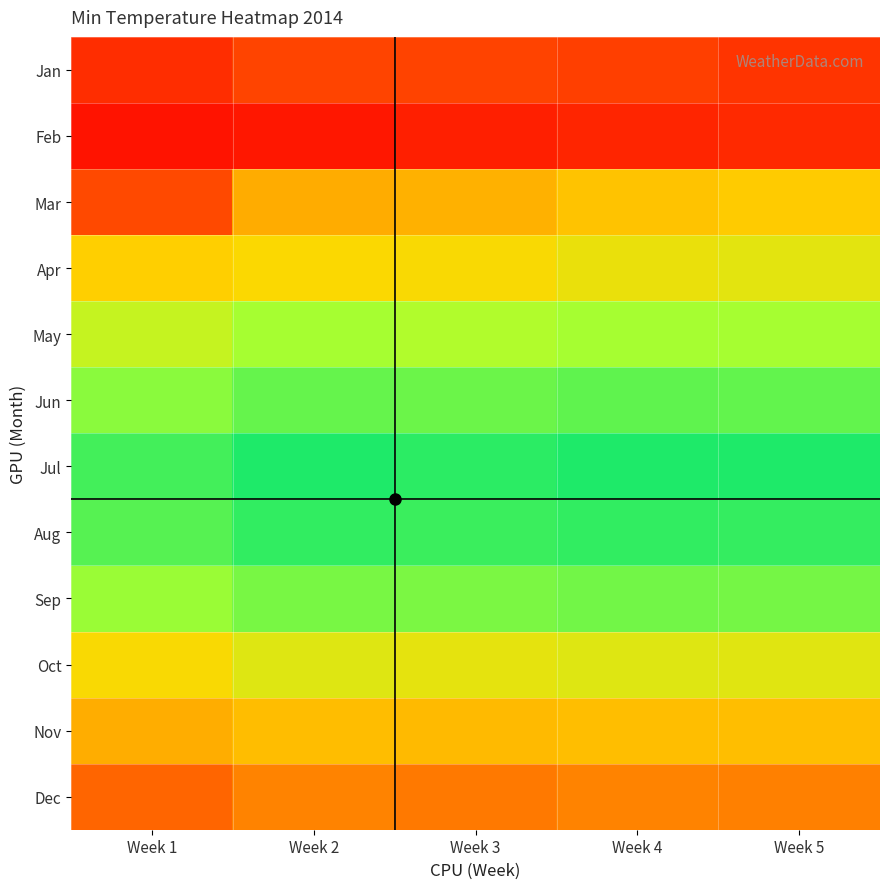

Reading right to left, transcribe all the data shown in this chart.

Jan: Week 5=-9.3	Week 4=-6.8	Week 3=-6.0	Week 2=-5.7	Week 1=-11.0
Feb: Week 5=-12.0	Week 4=-13.0	Week 3=-14.3	Week 2=-16.3	Week 1=-17.3
Mar: Week 5=7.0	Week 4=5.8	Week 3=3.2	Week 2=2.5	Week 1=-5.3
Apr: Week 5=10.5	Week 4=10.0	Week 3=9.0	Week 2=8.7	Week 1=7.5
May: Week 5=15.0	Week 4=15.0	Week 3=14.3	Week 2=15.0	Week 1=12.9
Jun: Week 5=19.0	Week 4=19.2	Week 3=18.5	Week 2=18.8	Week 1=16.7
Jul: Week 5=23.0	Week 4=23.0	Week 3=22.3	Week 2=23.0	Week 1=20.9
Aug: Week 5=21.8	Week 4=22.0	Week 3=21.3	Week 2=22.0	Week 1=19.9
Sep: Week 5=18.0	Week 4=18.2	Week 3=17.5	Week 2=17.8	Week 1=15.7
Oct: Week 5=10.8	Week 4=11.0	Week 3=10.3	Week 2=11.0	Week 1=8.9
Nov: Week 5=5.0	Week 4=5.2	Week 3=4.5	Week 2=4.8	Week 1=2.7
Dec: Week 5=-1.2	Week 4=-1.0	Week 3=-1.7	Week 2=-1.0	Week 1=-3.1